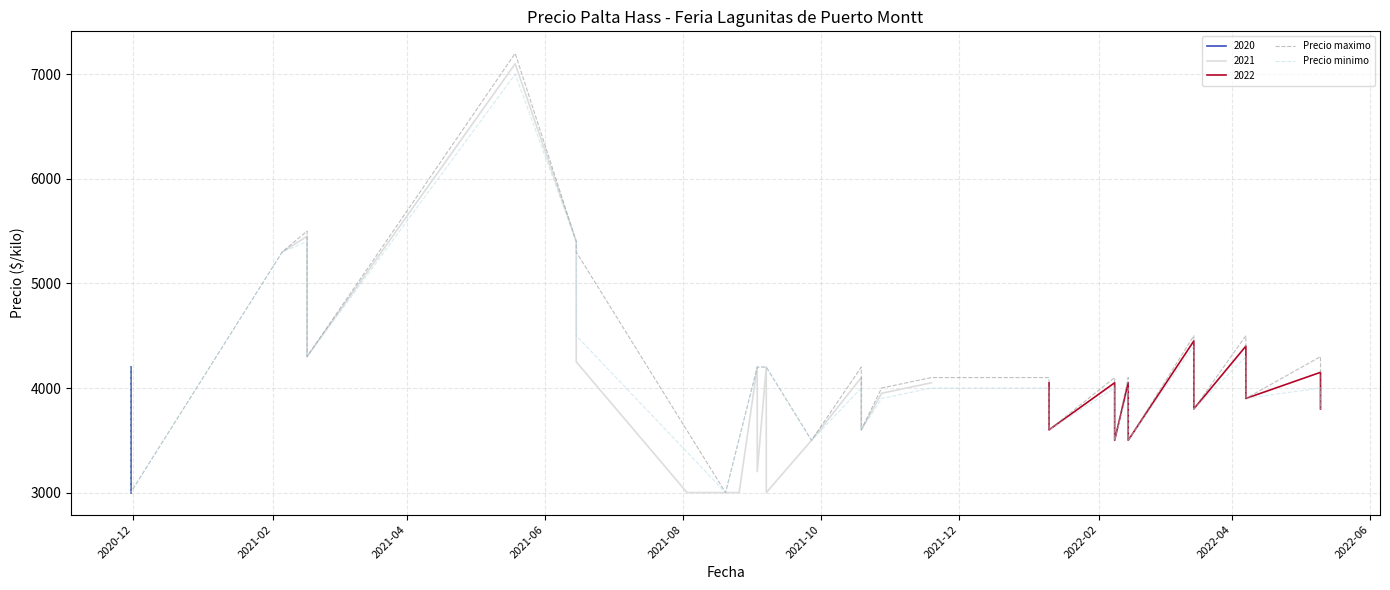

Which series has the largest total across all categories?

Precio maximo